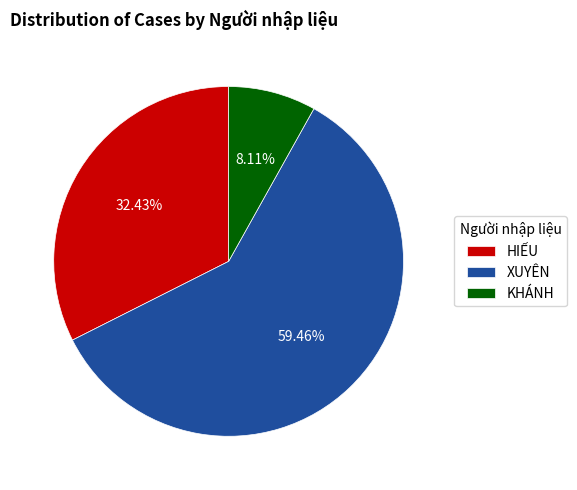

To the nearest percent, what portion does KHÁNH represent?

8%